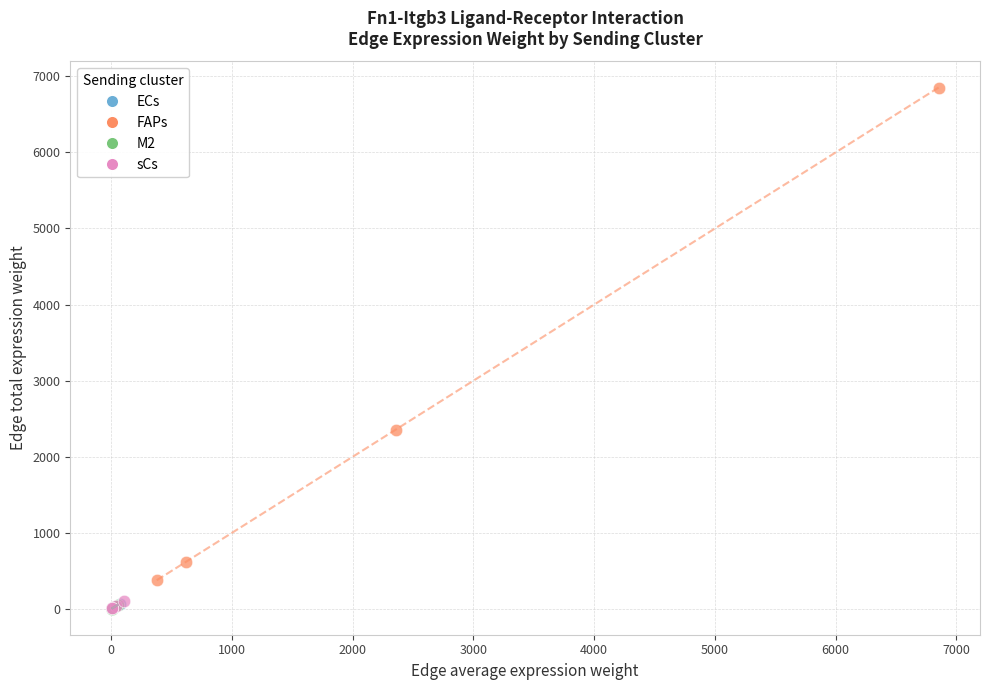

Which series reaches the maximum Y coordinate?

FAPs